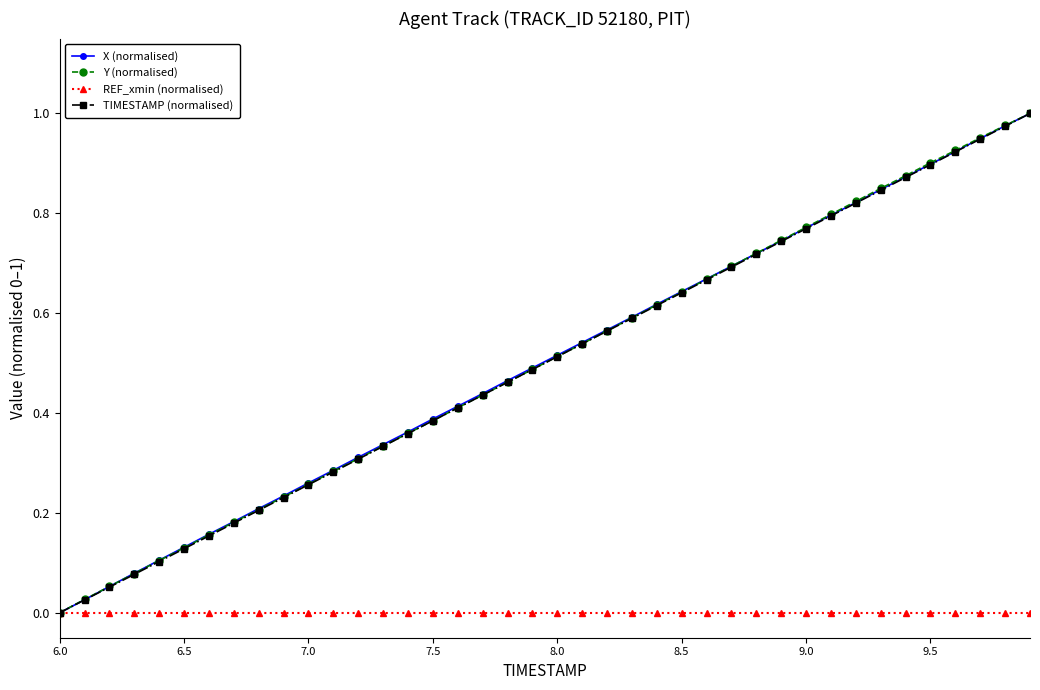

True or false: TIMESTAMP (normalised) has more than 0 points higher than both neighbors.

False